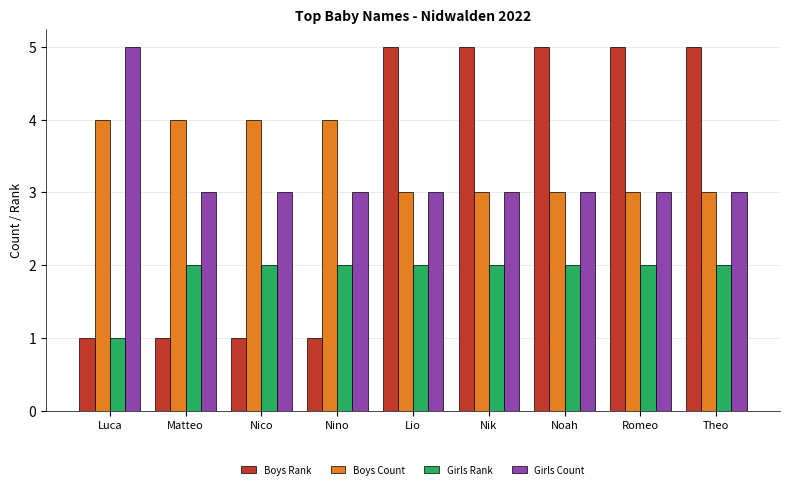

What is the difference between the Boys Rank values at Lio and Nico?

4